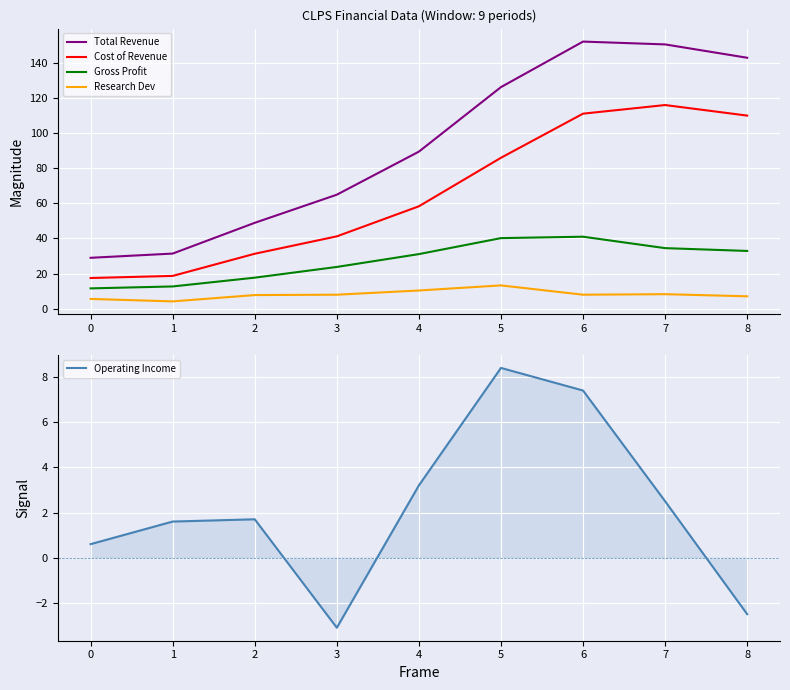

What is the sum of all Gross Profit values?

245.5